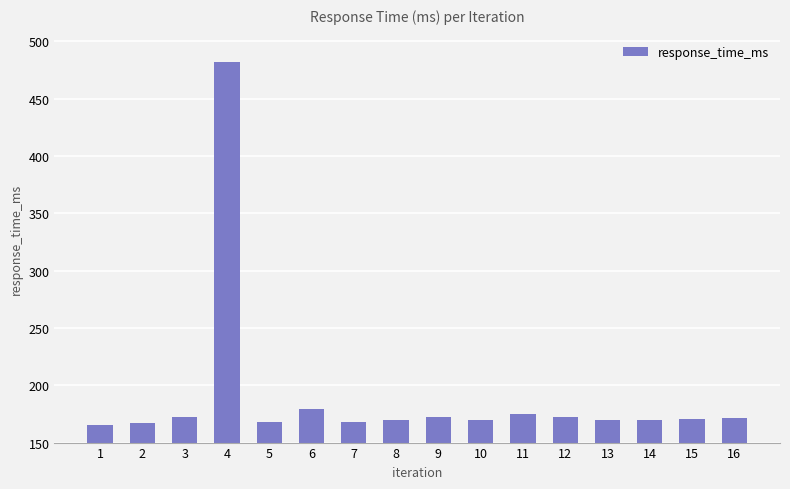

What is the smallest value displayed?

165.7